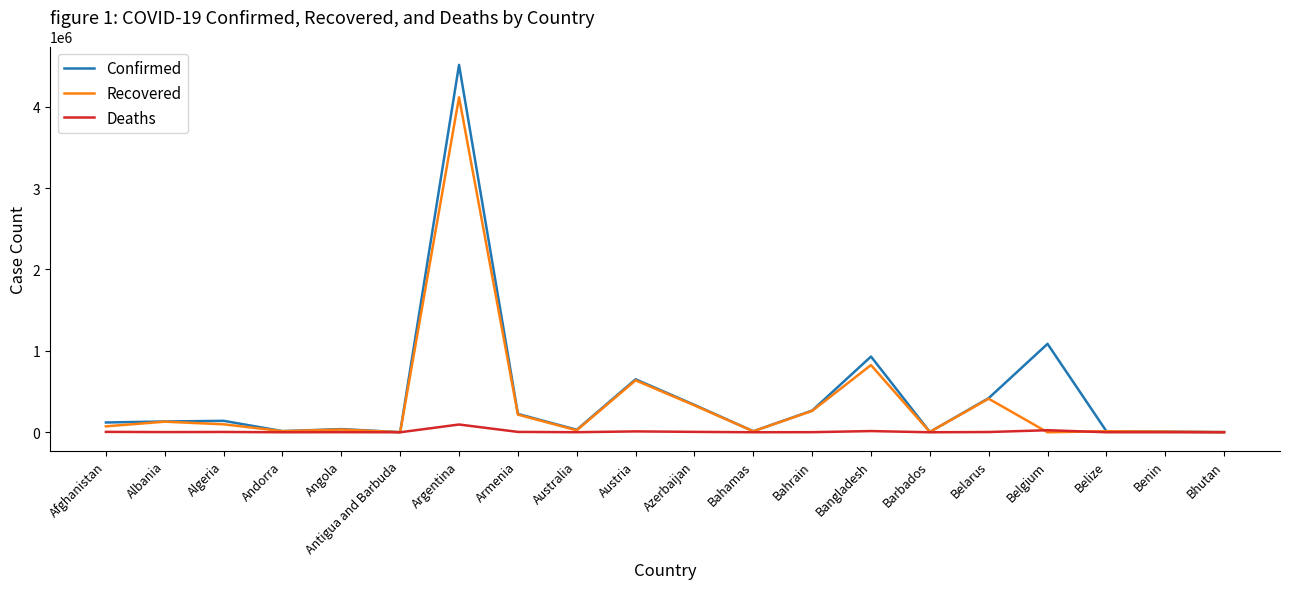

Does the chart display data point markers on the line(s)?

No